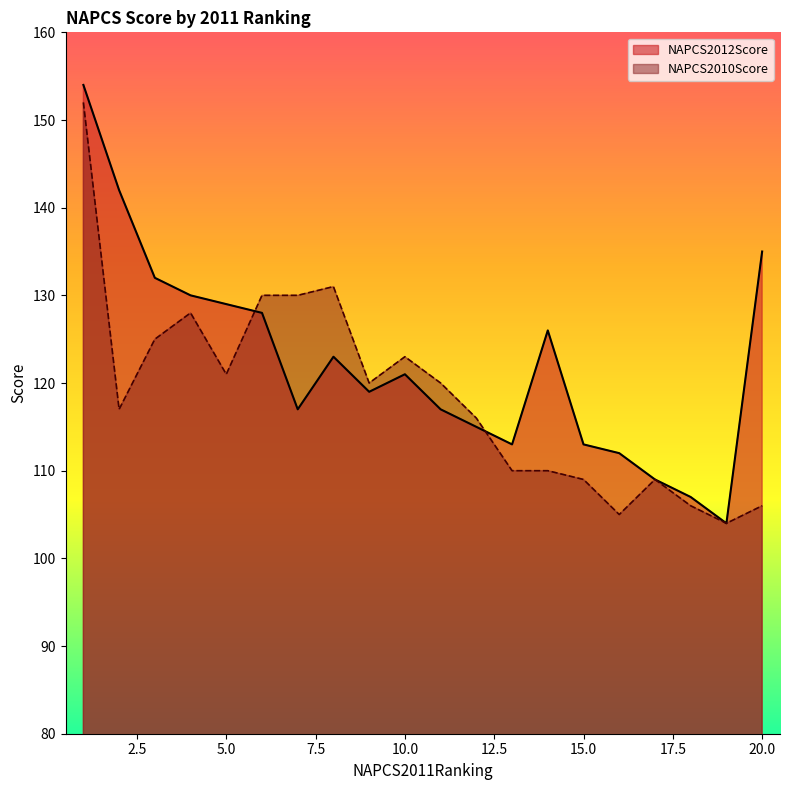

At which label is NAPCS2012Score closest to 129?

5.0